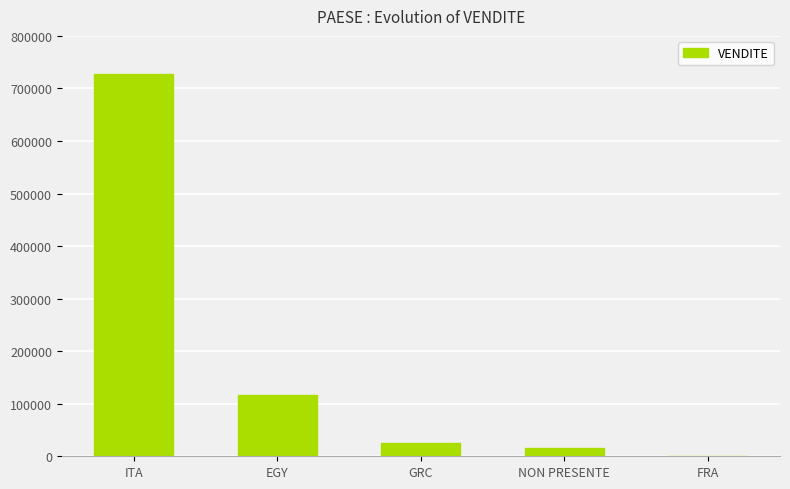

Where does the data first go above 24890?

ITA